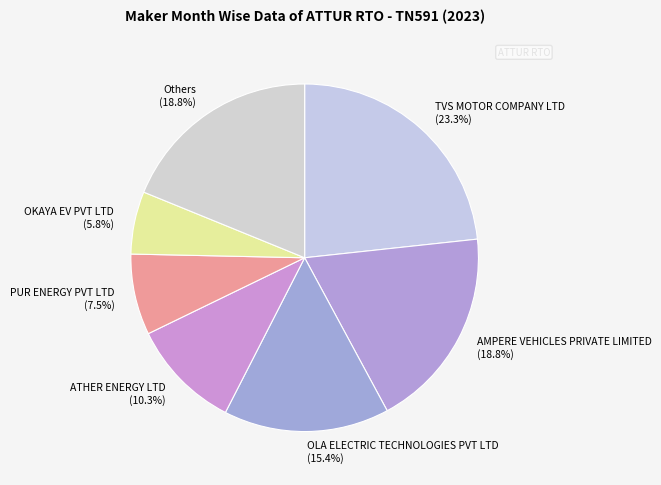

How many segments does this pie chart have?

7